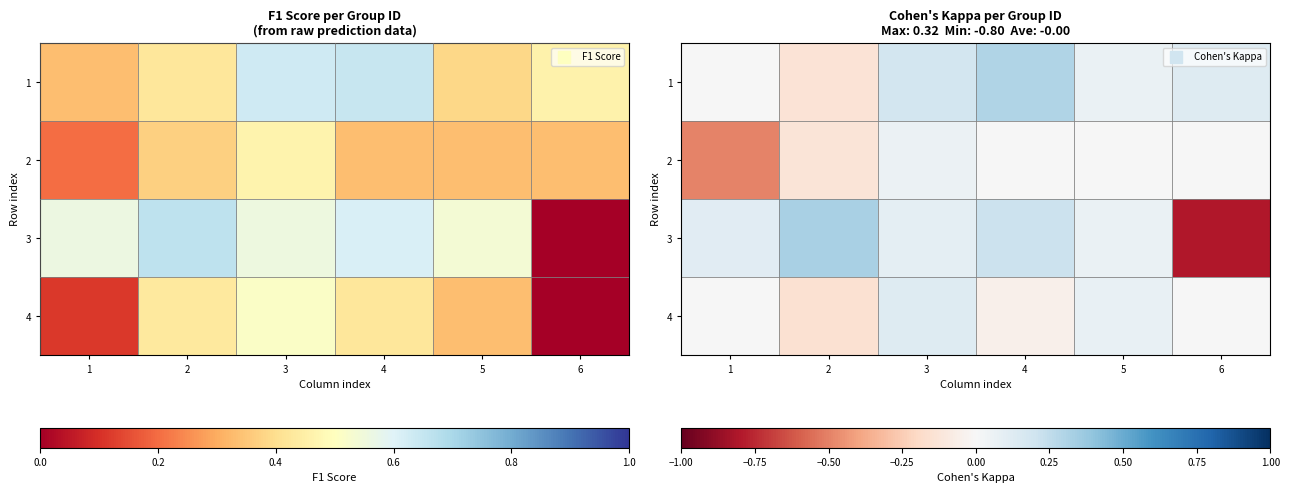

Where does the 2 series first go above 0?

3